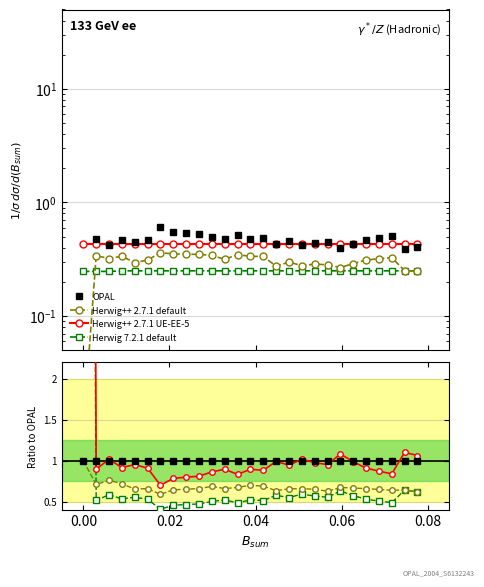

Is it true that Herwig 7.2.1 default equals 0.8 at 24?

False